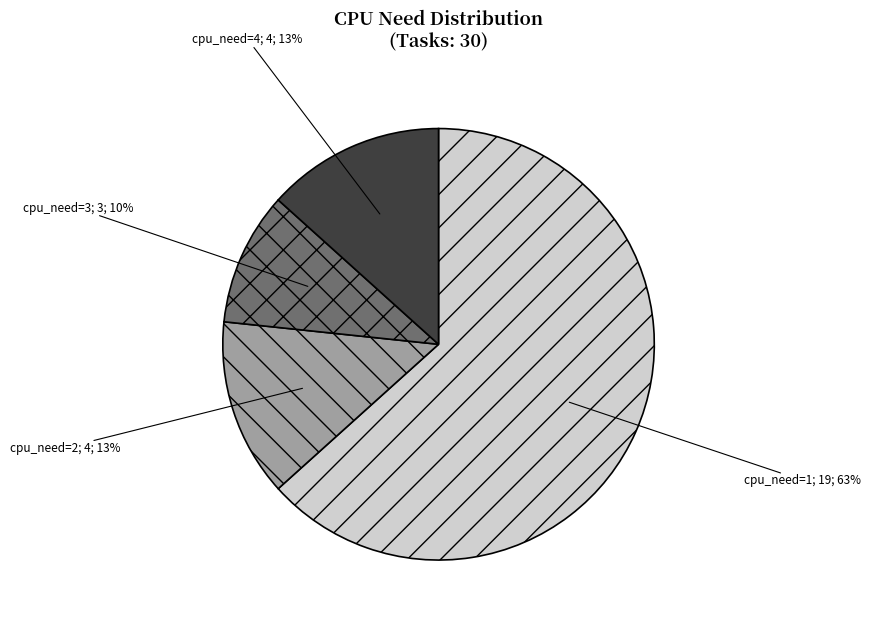

To the nearest percent, what is the average slice percentage?

25%